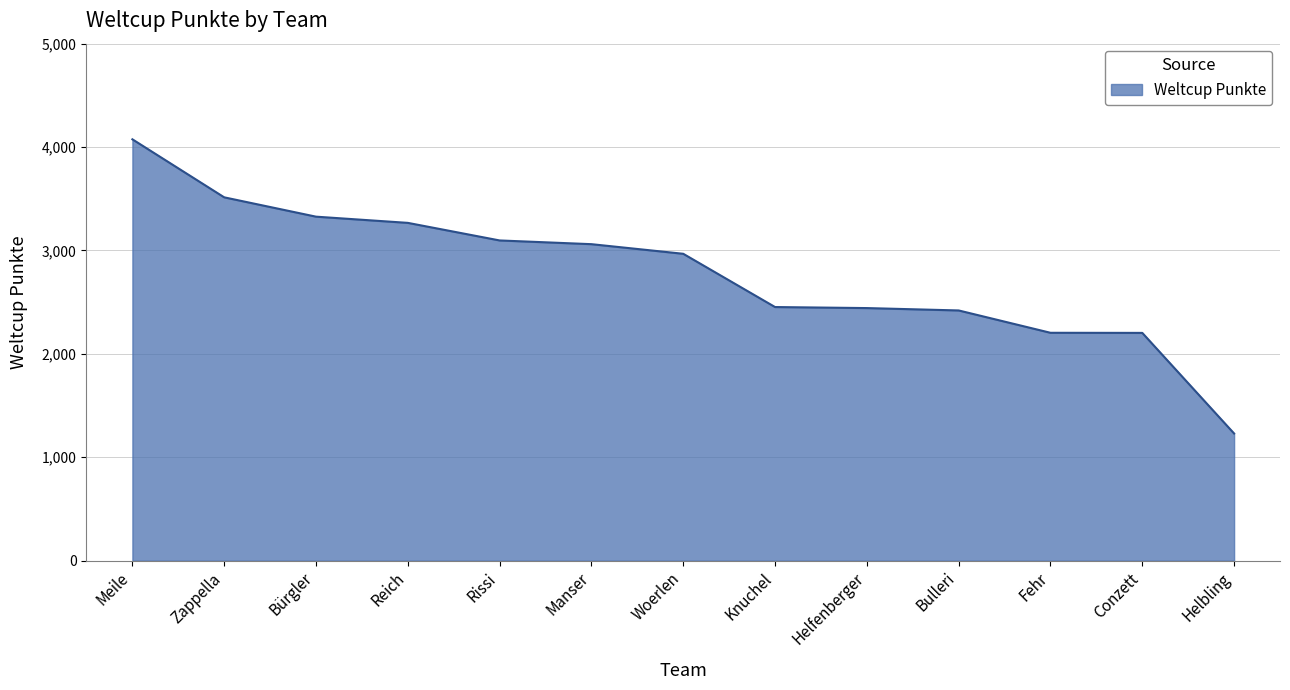

The value at Fehr is 3657. True or false?

False